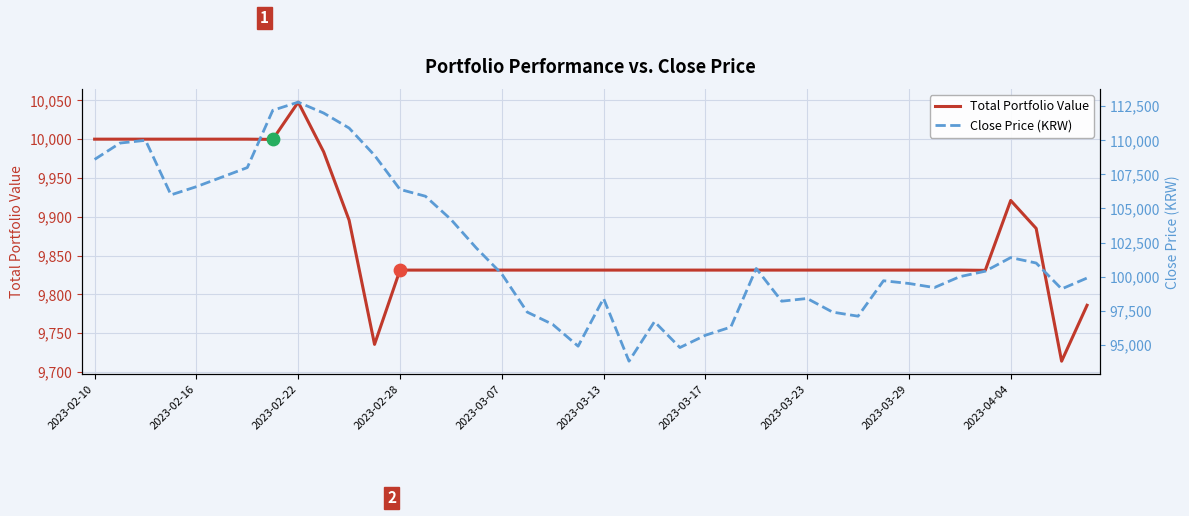

Which series reaches the maximum Y coordinate?

Close Price (KRW)